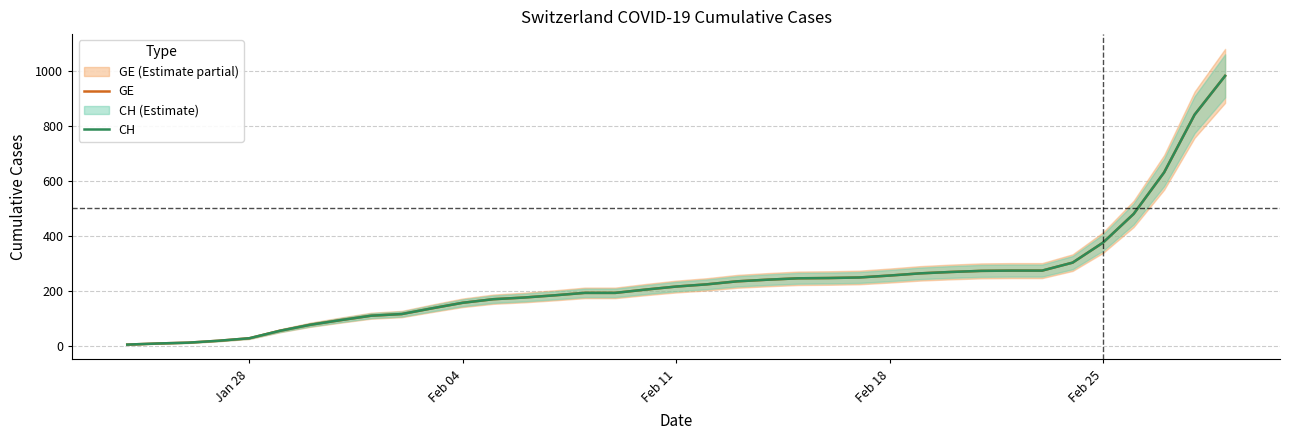

Count the number of categories in the chart.

37